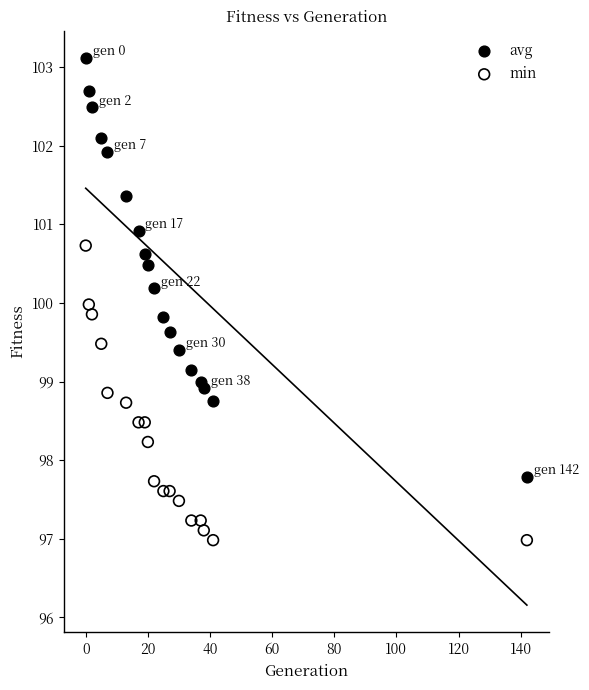

What is the X range (max minus min) for the scatter plot?

142.0